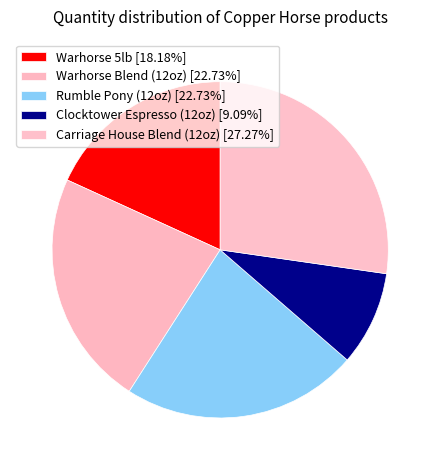

To the nearest percent, what is the difference between the Clocktower Espresso (12oz) and Rumble Pony (12oz) slice percentages?

14%